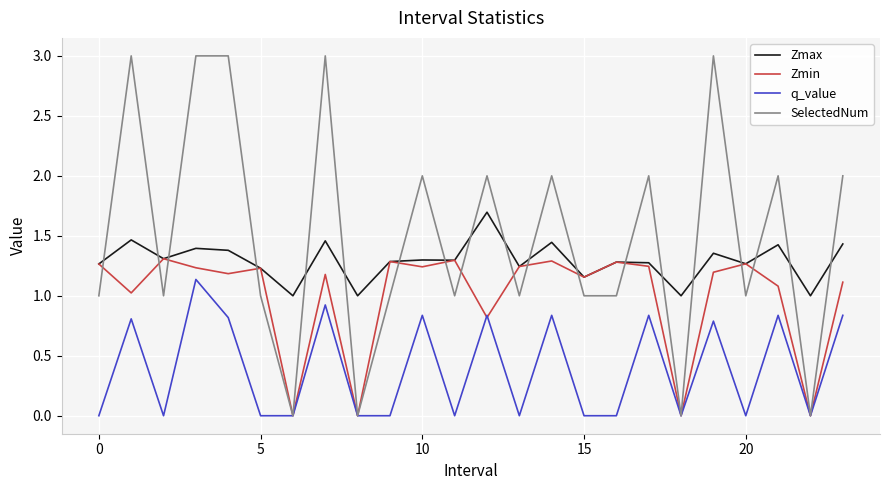

Which series has the largest total across all categories?

SelectedNum